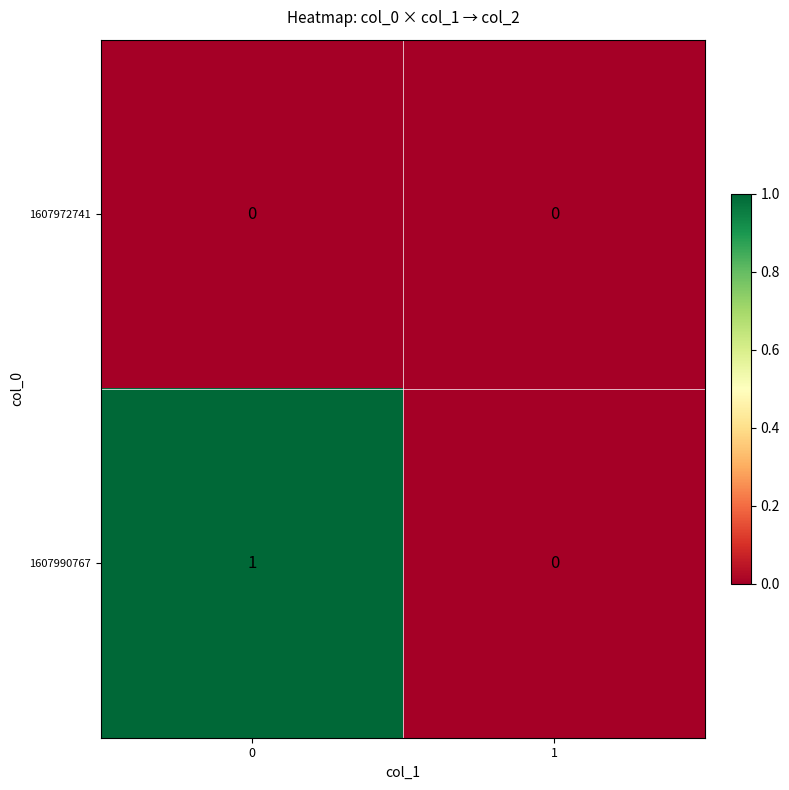

Which series has the largest total across all categories?

1607990767